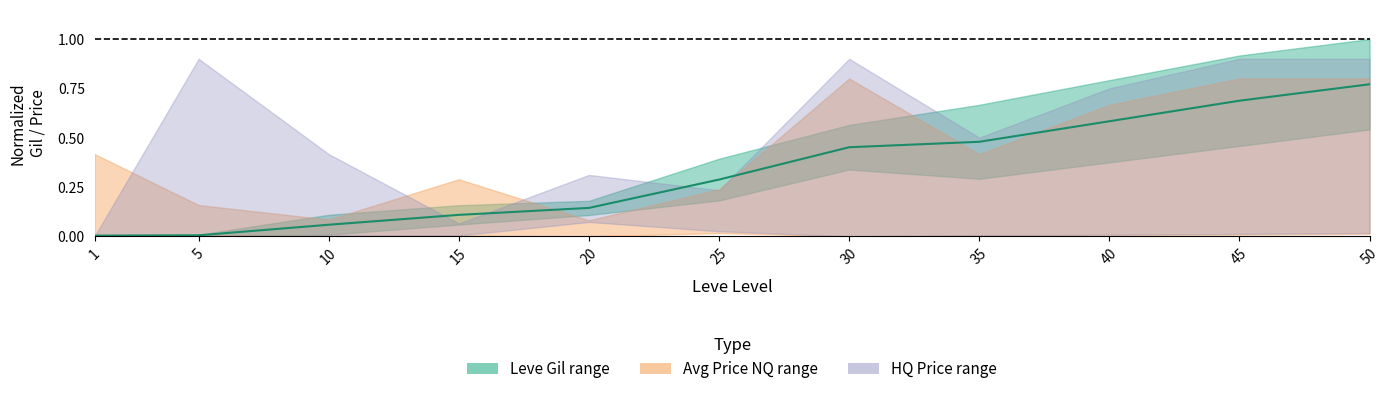

What is the value of the 6th point from the left?

0.3